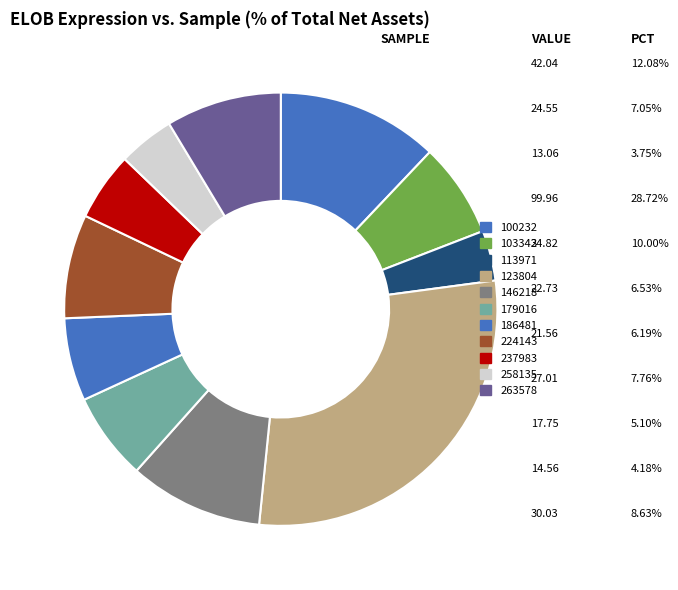

How many slices are in this pie chart?

11